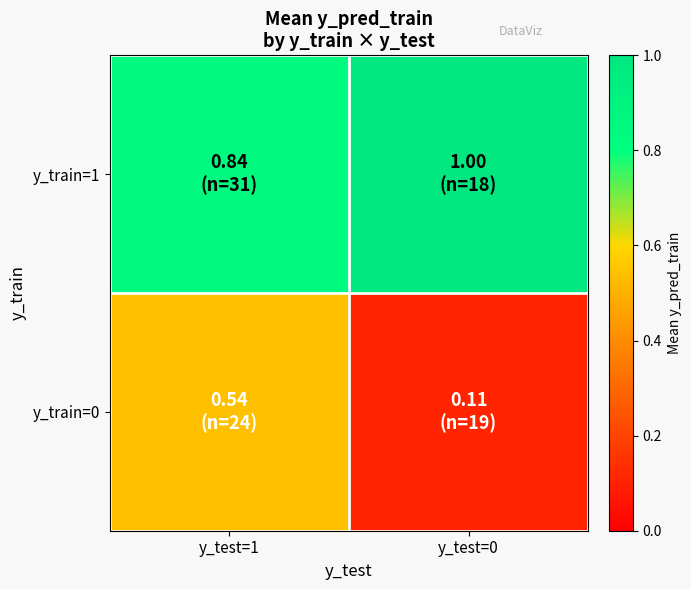

What is the maximum value shown in the chart?

1.0